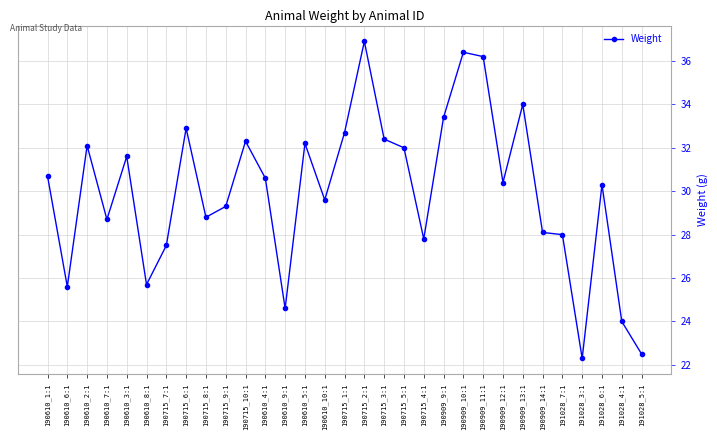

What is the minimum value shown in the chart?

22.3